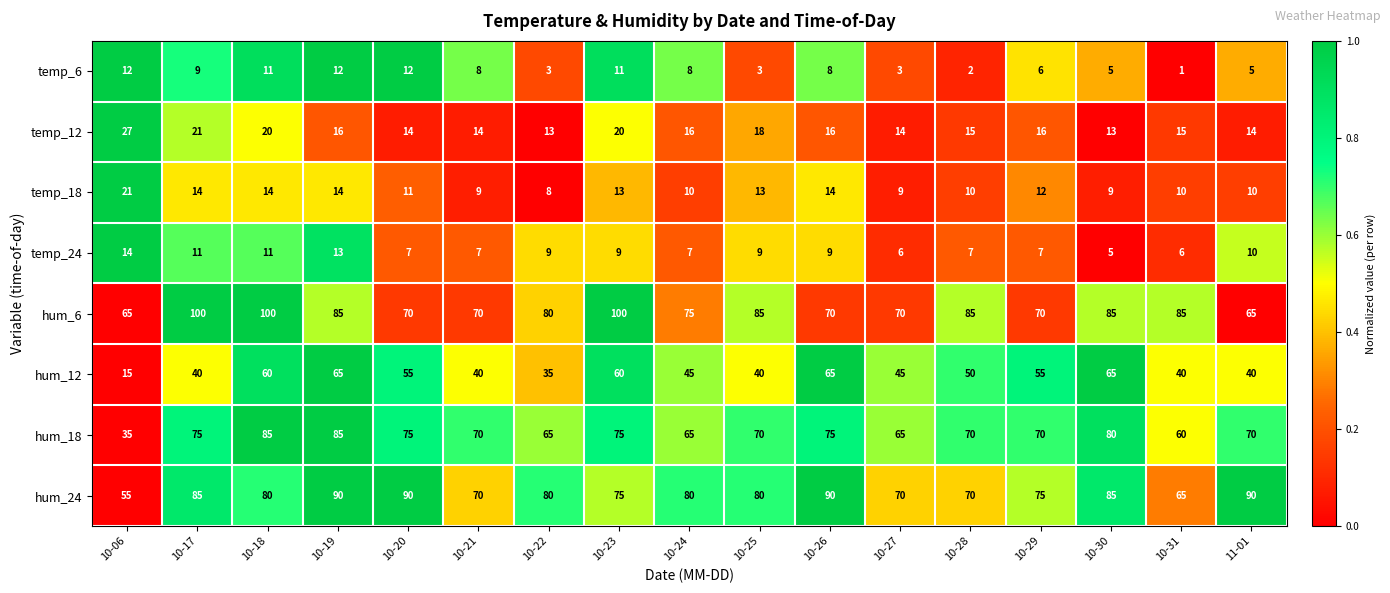

Which label corresponds to the smallest value in the chart?

10-31